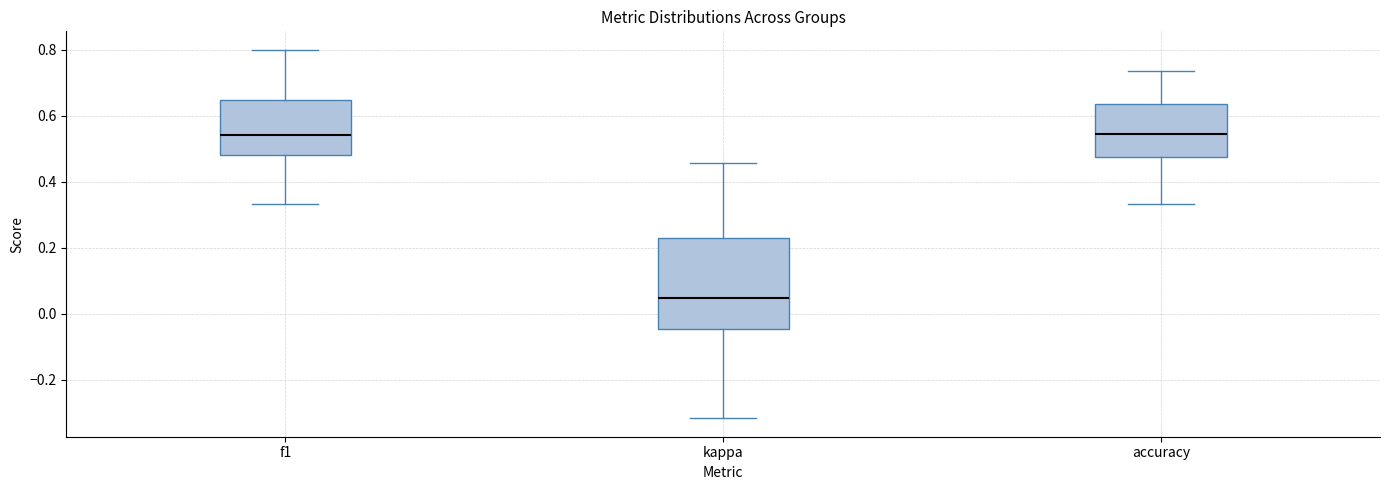

Comparing the boxes themselves (not the whiskers), which one is the tallest?

kappa